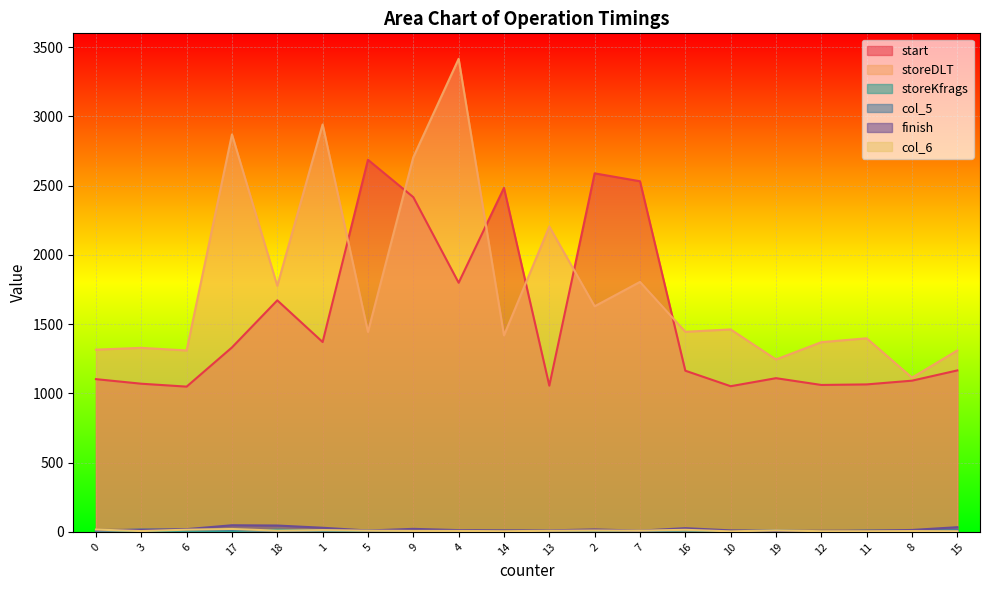

Where is storeKfrags nearest to the value 10?

1